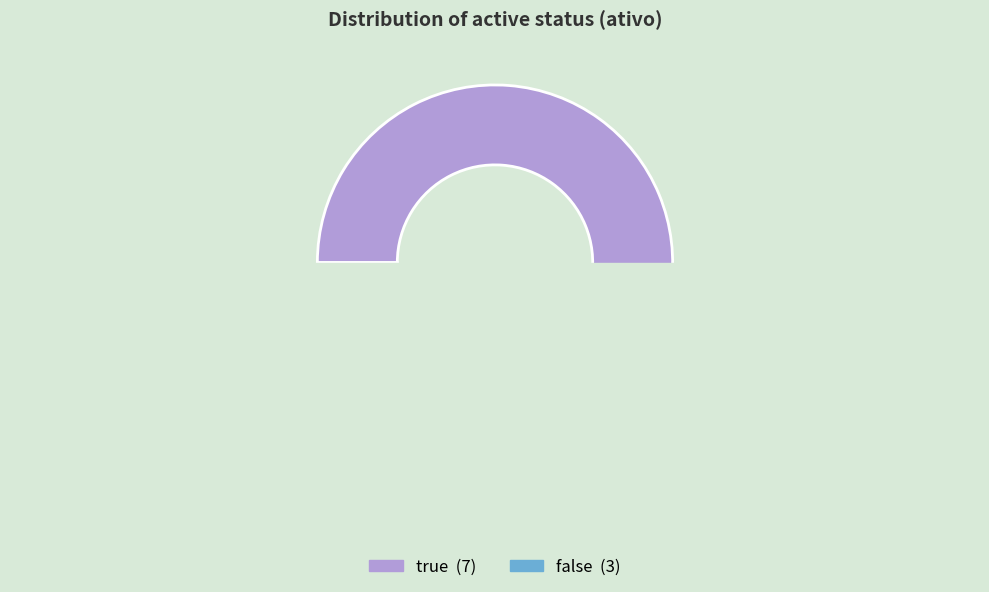

To the nearest percent, what percentage of the pie is true?

70%